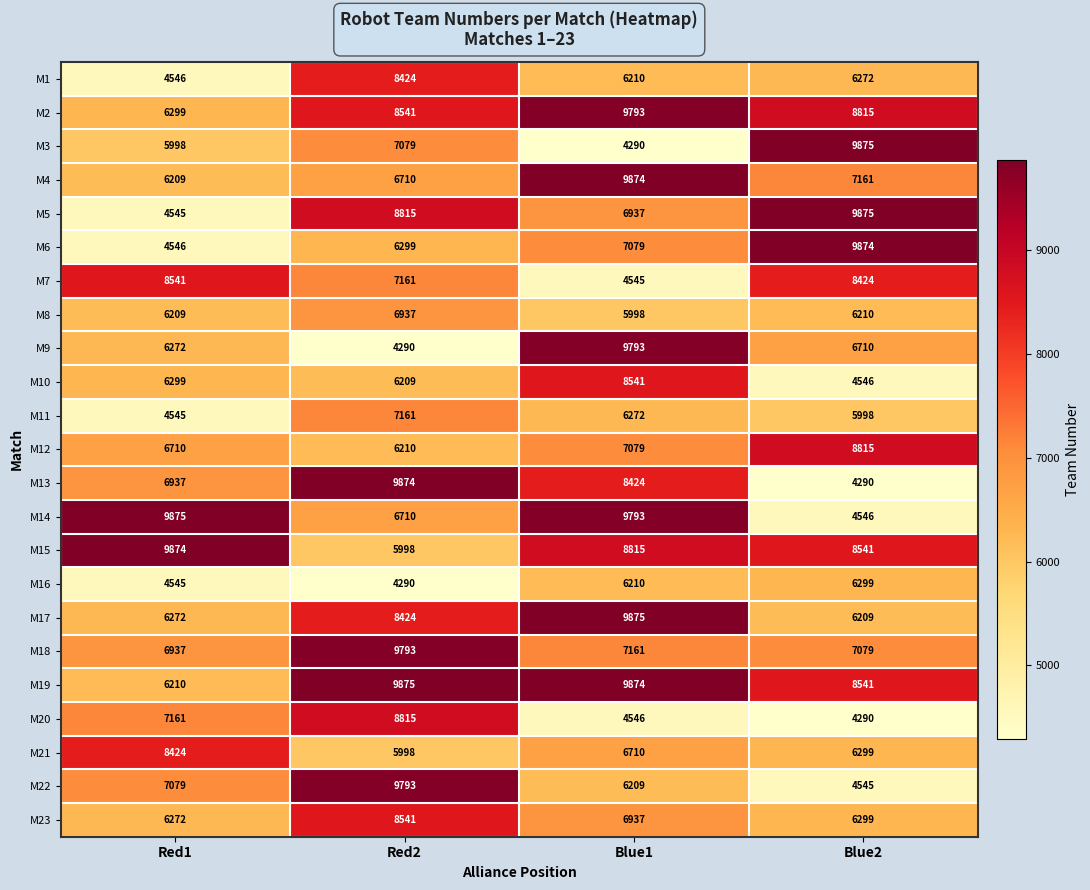

Is it true that M20 equals 7161 at Red1?

True